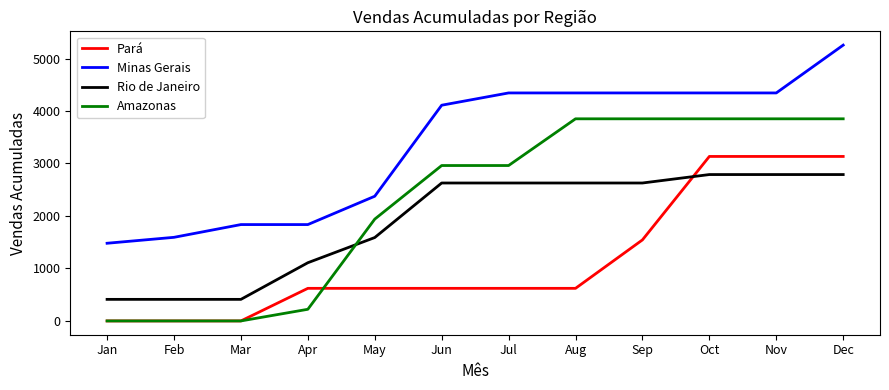

Is the value of Pará at Jul greater than the value of Rio de Janeiro at May?

No